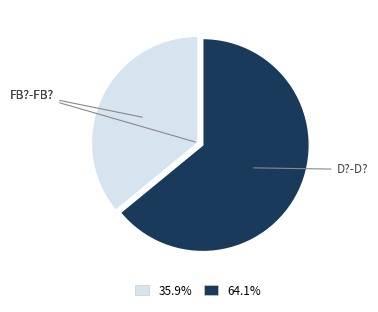

Which category accounts for the majority?

D?-D?